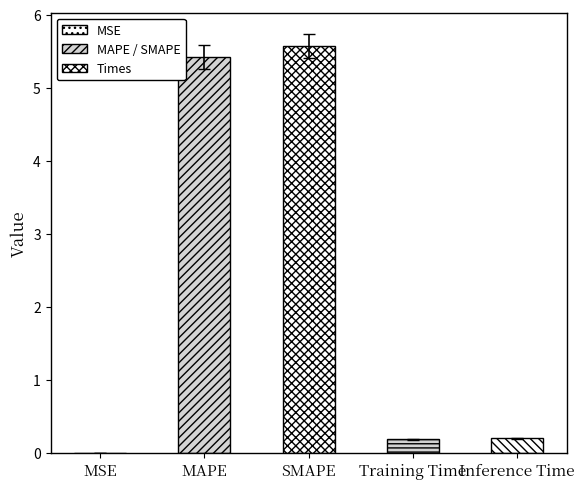

Rank the categories by value from lowest to highest.

MSE, Training Time, Inference Time, MAPE, SMAPE